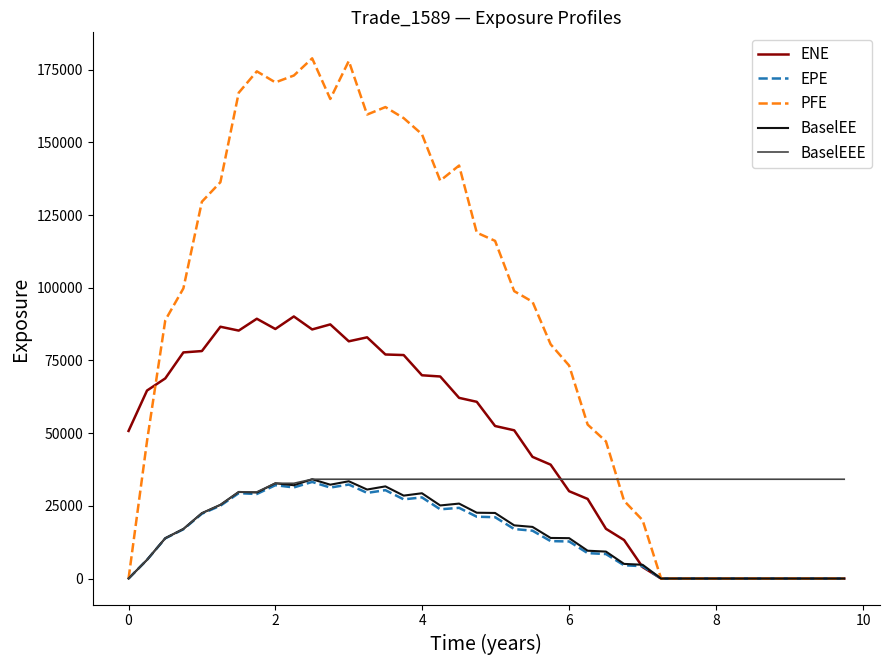

Which series has the largest total across all categories?

PFE